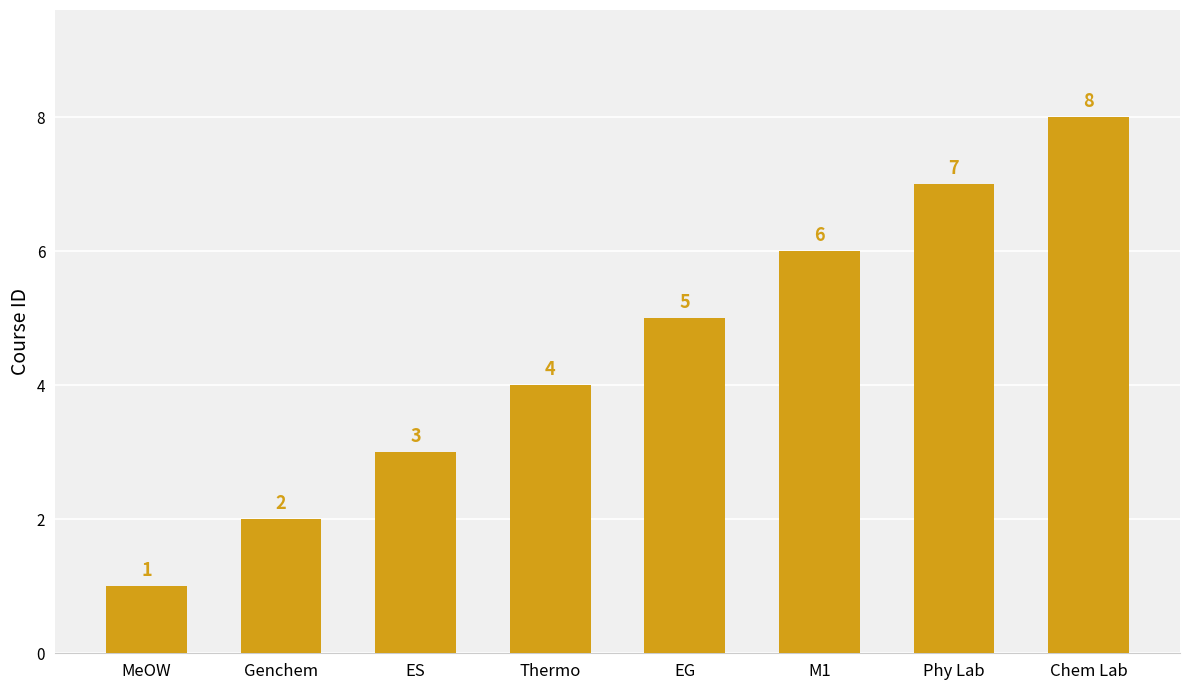

List the labels in order of value, largest first.

Chem Lab, Phy Lab, M1, EG, Thermo, ES, Genchem, MeOW